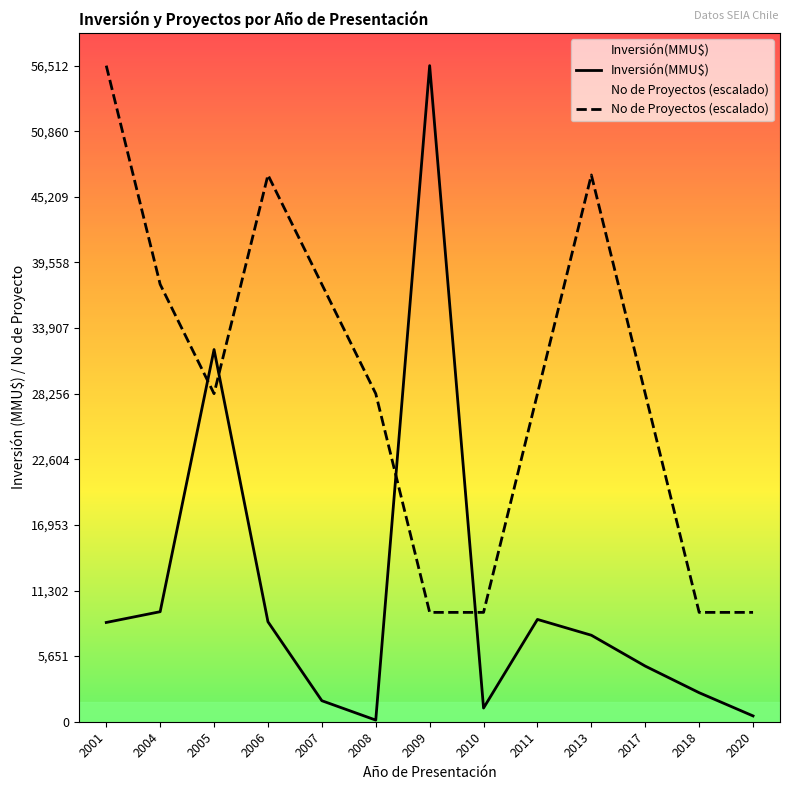

Where is the first local minimum for No de Proyectos (escalado)?

2005